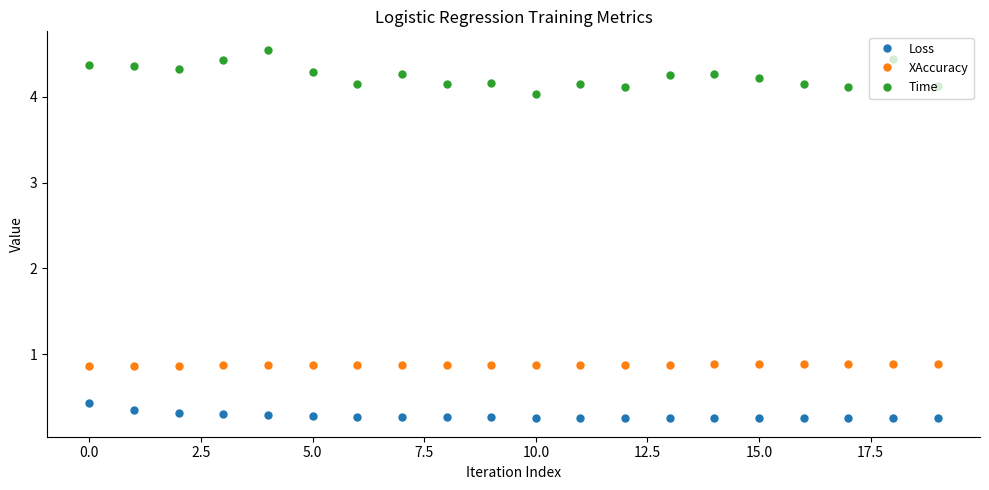

At how many categories does at least one series exceed 3?

20